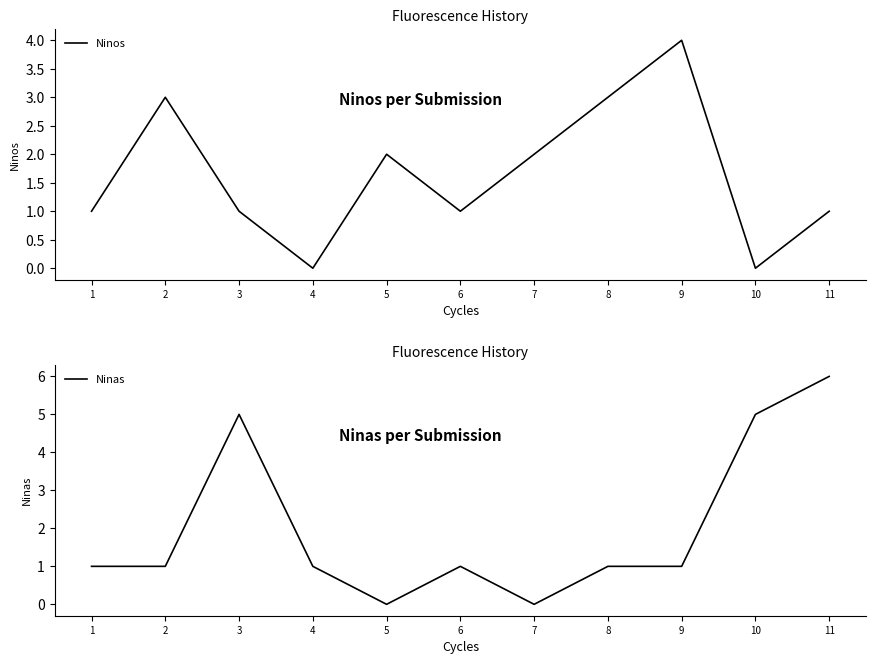

Reading left to right, what are all the values shown in this chart?

Ninos: 1=1	2=3	3=1	4=0	5=2	6=1	7=2	8=3	9=4	10=0	11=1
Ninas: 1=1	2=1	3=5	4=1	5=0	6=1	7=0	8=1	9=1	10=5	11=6